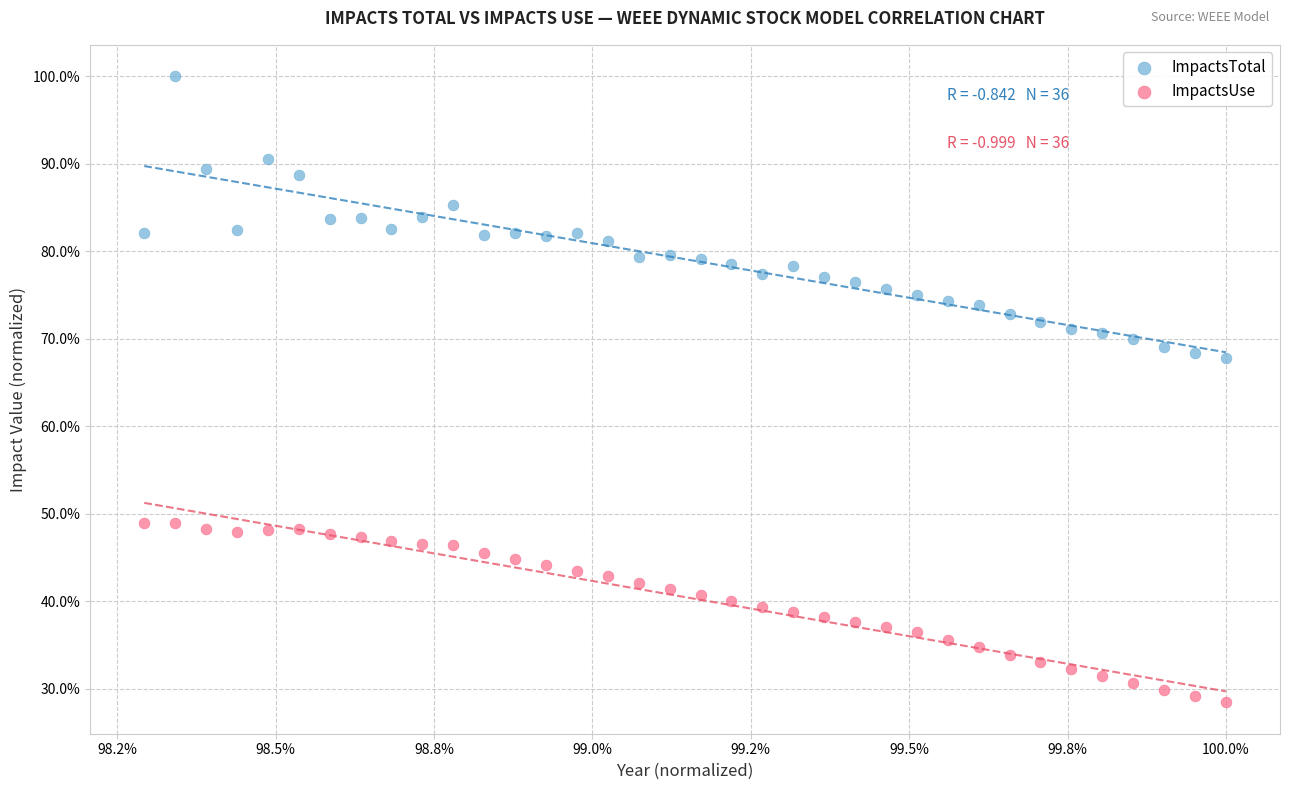

What are all the series names shown in the legend?

ImpactsTotal, ImpactsUse